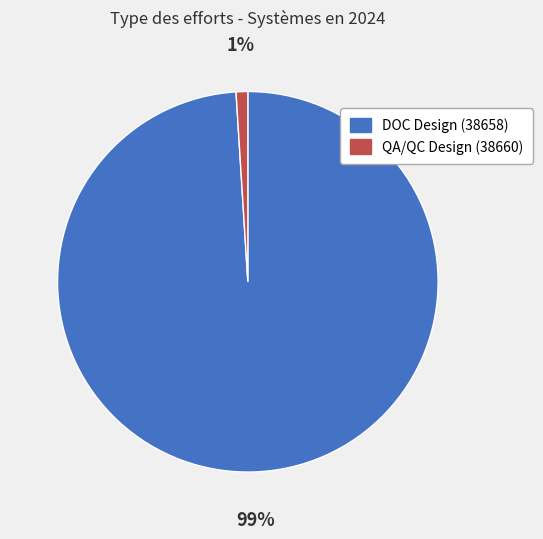

Which slice represents more than half of the pie?

DOC Design (38658)